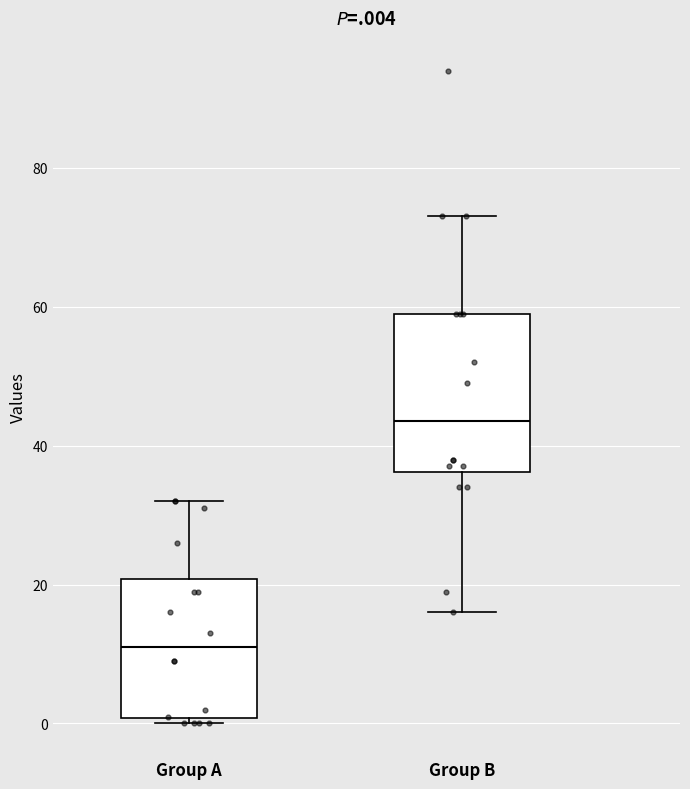

Which box has the lowest median line?

Group A